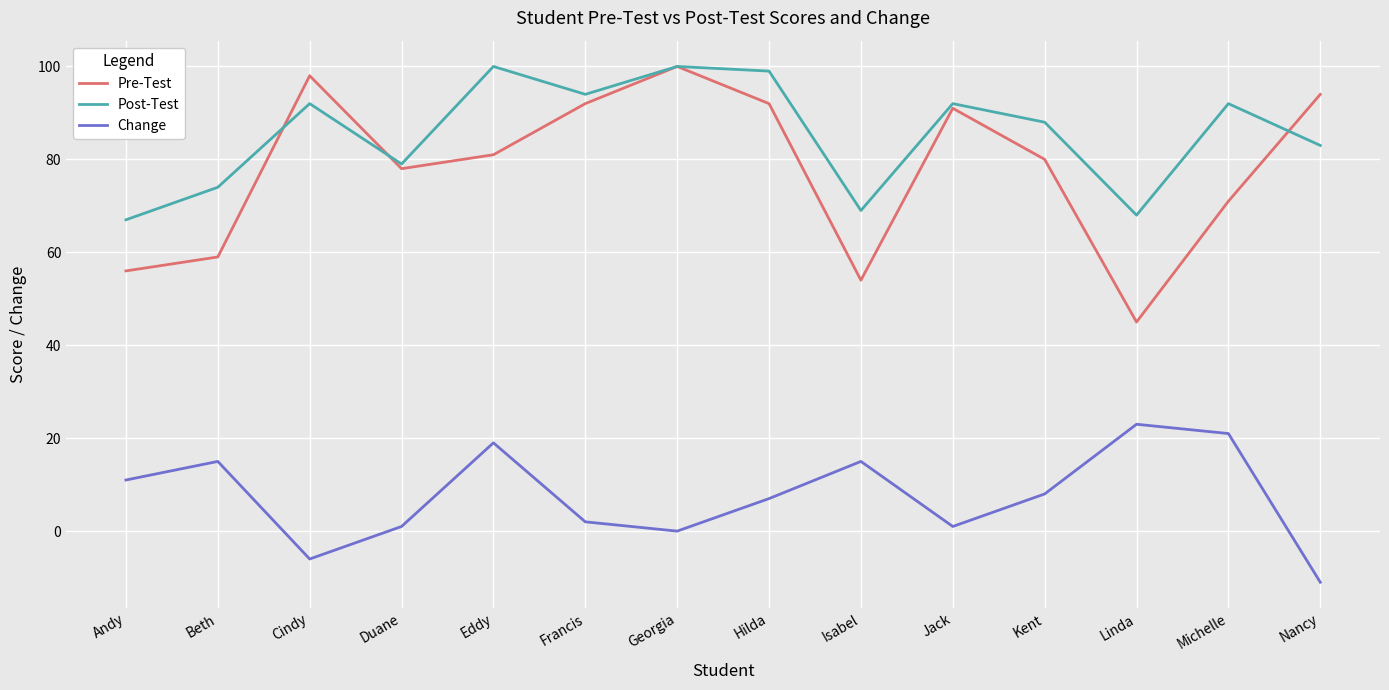

Where does the Change series first go above 8?

Andy